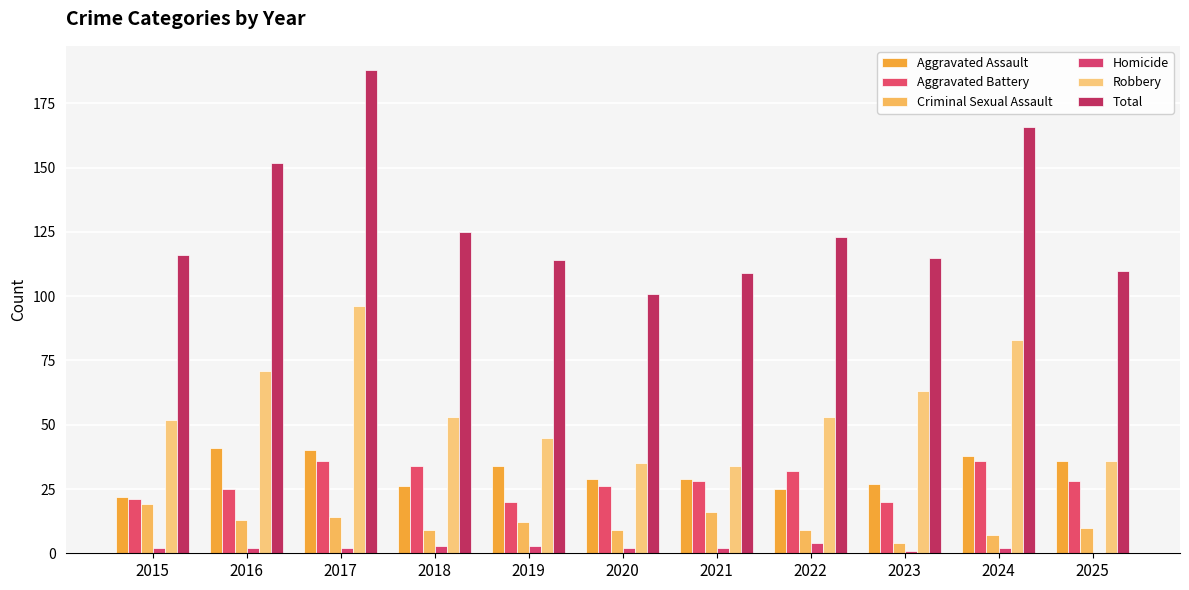

At which label is Robbery closest to 65?

2023